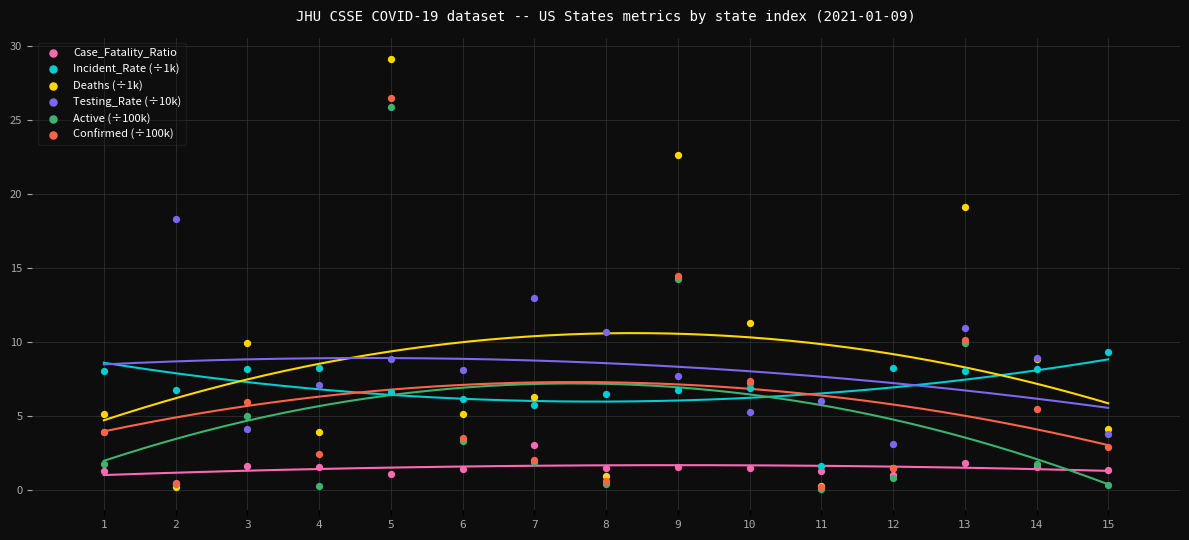

What are all the series names shown in the legend?

Case_Fatality_Ratio, Incident_Rate (÷1k), Deaths (÷1k), Testing_Rate (÷10k), Active (÷100k), Confirmed (÷100k)